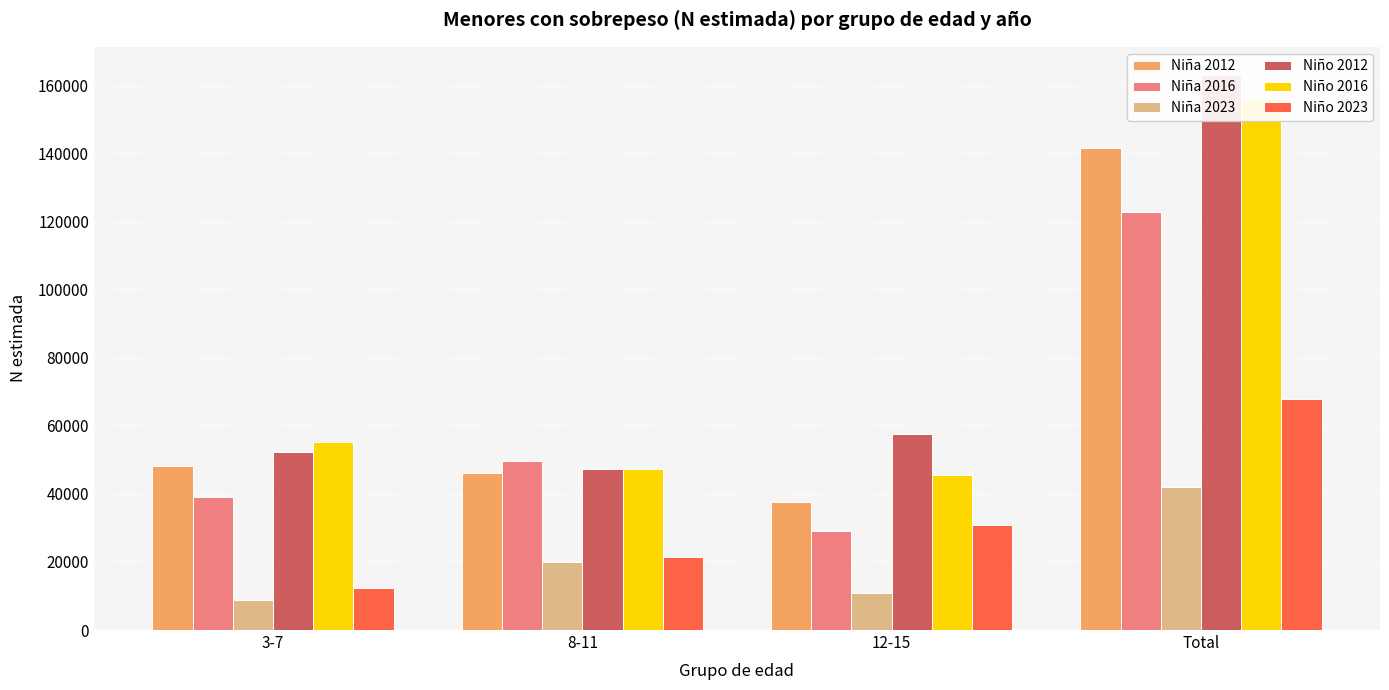

What is the total value across all series at 8-11?

232435